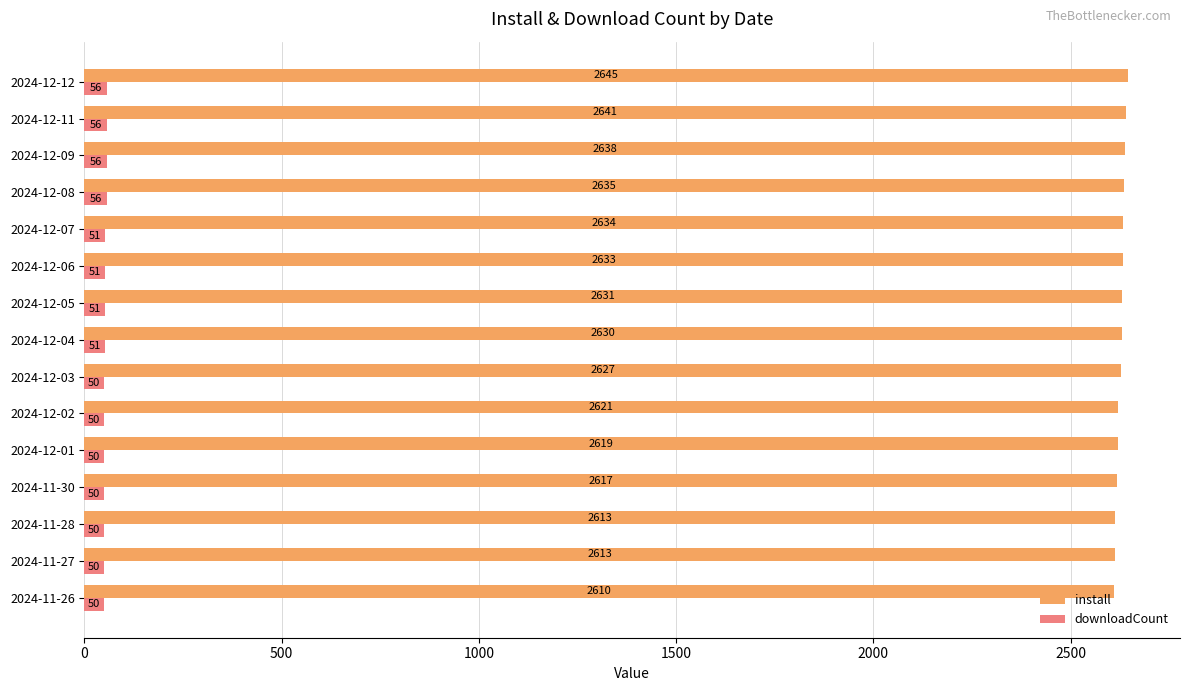

What is the spread (max minus min) of values at 2024-11-28?

2563